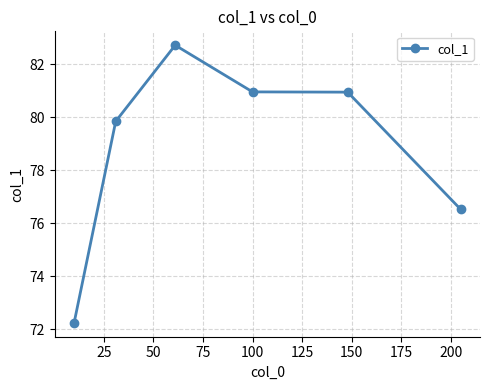

What is the average value?

78.9